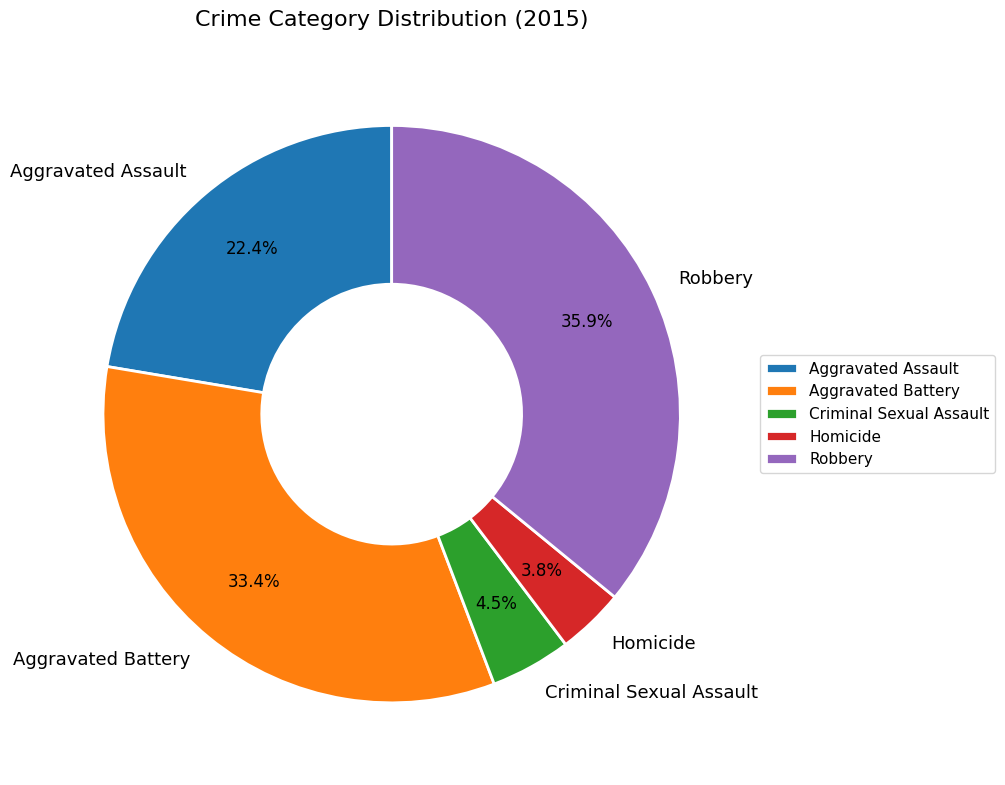

Does any single category account for the majority?

No